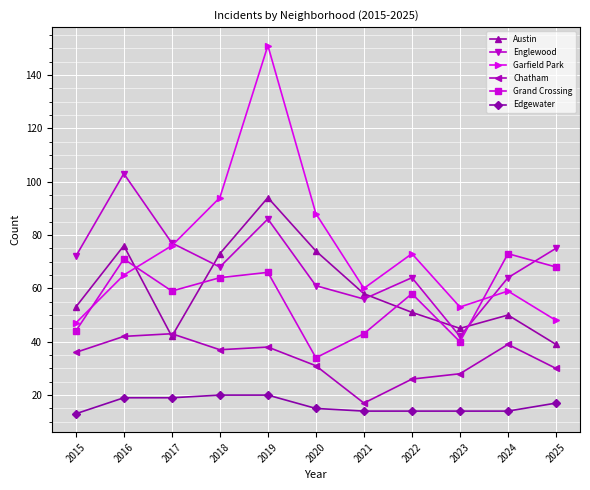

The value of Edgewater at 2015 is 4. True or false?

False